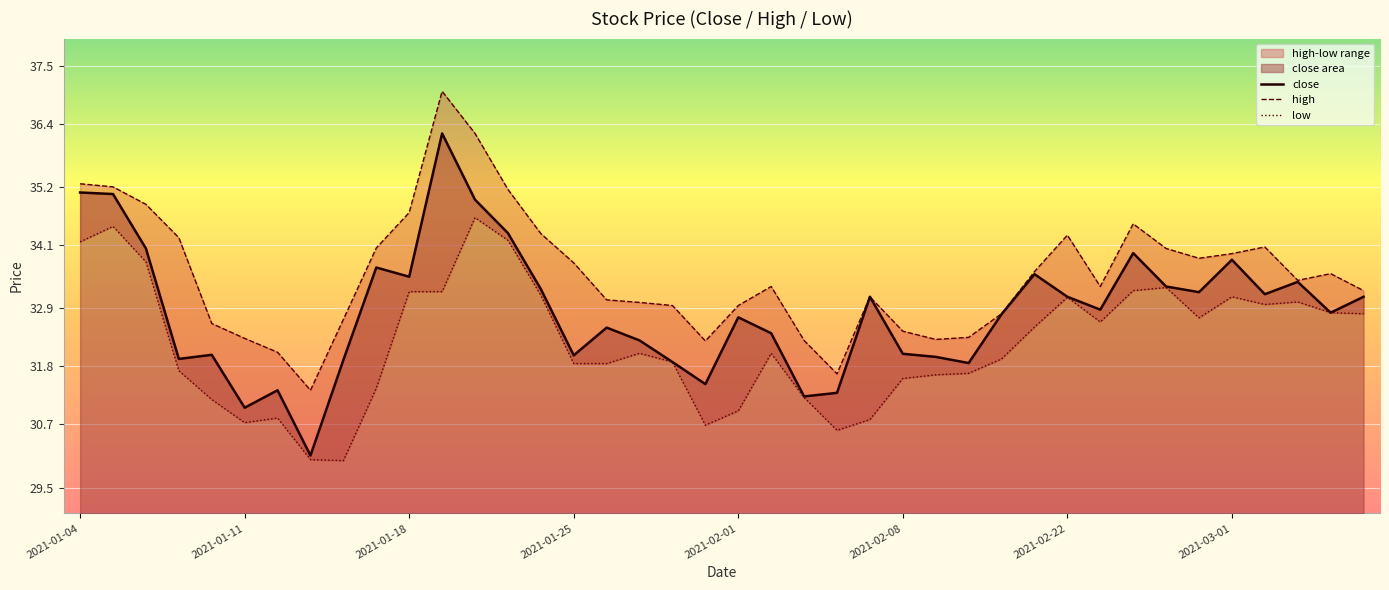

Reading left to right, list all the values displayed in this chart.

close: 2021-01-04=35.1	2021-01-05=35.1	2021-01-06=34.0	2021-01-07=31.9	2021-01-08=32.0	2021-01-11=31.0	2021-01-12=31.3	2021-01-13=30.1	2021-01-14=31.9	2021-01-15=33.7	2021-01-18=33.5	2021-01-19=36.2	2021-01-20=35.0	2021-01-21=34.3	2021-01-22=33.3	2021-01-25=32.0	2021-01-26=32.5	2021-01-27=32.3	2021-01-28=31.9	2021-01-29=31.5	2021-02-01=32.7	2021-02-02=32.4	2021-02-03=31.2	2021-02-04=31.3	2021-02-05=33.1	2021-02-08=32.0	2021-02-09=32.0	2021-02-10=31.9	2021-02-18=32.8	2021-02-19=33.6	2021-02-22=33.1	2021-02-23=32.9	2021-02-24=34.0	2021-02-25=33.3	2021-02-26=33.2	2021-03-01=33.8	2021-03-02=33.2	2021-03-03=33.4	2021-03-04=32.8	2021-03-05=33.1
high: 2021-01-04=35.3	2021-01-05=35.2	2021-01-06=34.9	2021-01-07=34.2	2021-01-08=32.6	2021-01-11=32.3	2021-01-12=32.1	2021-01-13=31.3	2021-01-14=32.7	2021-01-15=34.0	2021-01-18=34.7	2021-01-19=37.0	2021-01-20=36.2	2021-01-21=35.2	2021-01-22=34.3	2021-01-25=33.8	2021-01-26=33.1	2021-01-27=33.0	2021-01-28=33.0	2021-01-29=32.3	2021-02-01=33.0	2021-02-02=33.3	2021-02-03=32.3	2021-02-04=31.7	2021-02-05=33.1	2021-02-08=32.5	2021-02-09=32.3	2021-02-10=32.4	2021-02-18=32.8	2021-02-19=33.6	2021-02-22=34.3	2021-02-23=33.3	2021-02-24=34.5	2021-02-25=34.0	2021-02-26=33.9	2021-03-01=33.9	2021-03-02=34.1	2021-03-03=33.4	2021-03-04=33.6	2021-03-05=33.2
low: 2021-01-04=34.2	2021-01-05=34.5	2021-01-06=33.8	2021-01-07=31.7	2021-01-08=31.2	2021-01-11=30.7	2021-01-12=30.8	2021-01-13=30.0	2021-01-14=30.0	2021-01-15=31.4	2021-01-18=33.2	2021-01-19=33.2	2021-01-20=34.6	2021-01-21=34.2	2021-01-22=33.2	2021-01-25=31.9	2021-01-26=31.9	2021-01-27=32.1	2021-01-28=31.9	2021-01-29=30.7	2021-02-01=31.0	2021-02-02=32.1	2021-02-03=31.2	2021-02-04=30.6	2021-02-05=30.8	2021-02-08=31.6	2021-02-09=31.6	2021-02-10=31.7	2021-02-18=31.9	2021-02-19=32.5	2021-02-22=33.1	2021-02-23=32.6	2021-02-24=33.2	2021-02-25=33.3	2021-02-26=32.7	2021-03-01=33.1	2021-03-02=33.0	2021-03-03=33.0	2021-03-04=32.8	2021-03-05=32.8